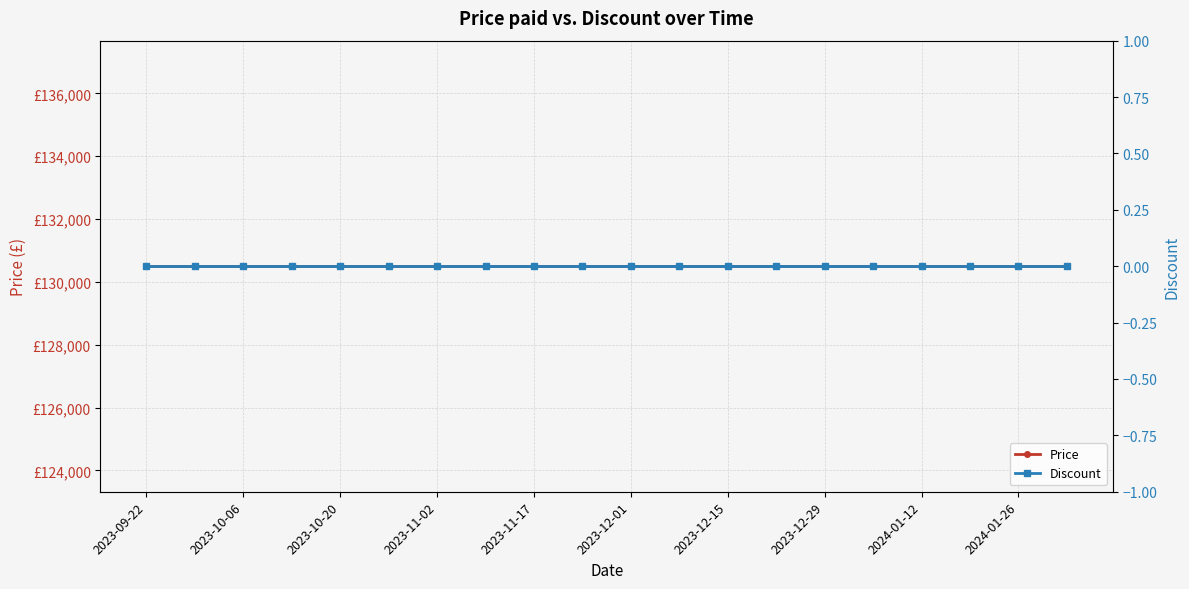

Reading right to left, transcribe all the data shown in this chart.

Price: 130500	130500	130500	130500	130500	130500	130500	130500	130500	130500	130500	130500	130500	130500	130500	130500	130500	130500	130500	130500
Discount: 0	0	0	0	0	0	0	0	0	0	0	0	0	0	0	0	0	0	0	0